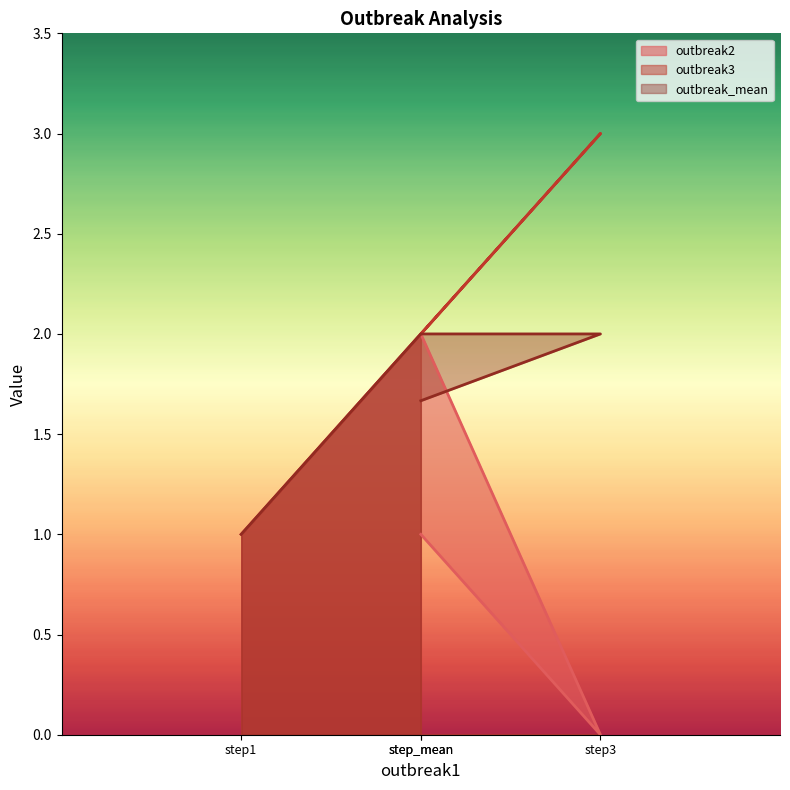

Which series has the widest spread of values?

outbreak2